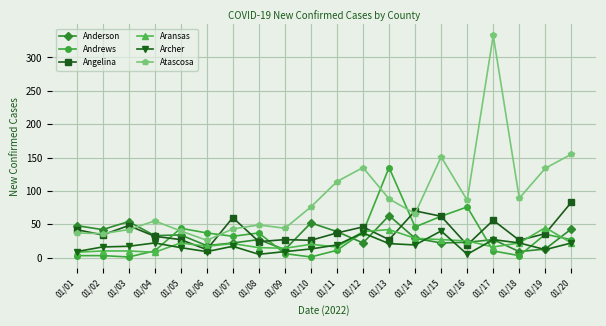

True or false: Andrews has more than 0 interior local peaks.

True